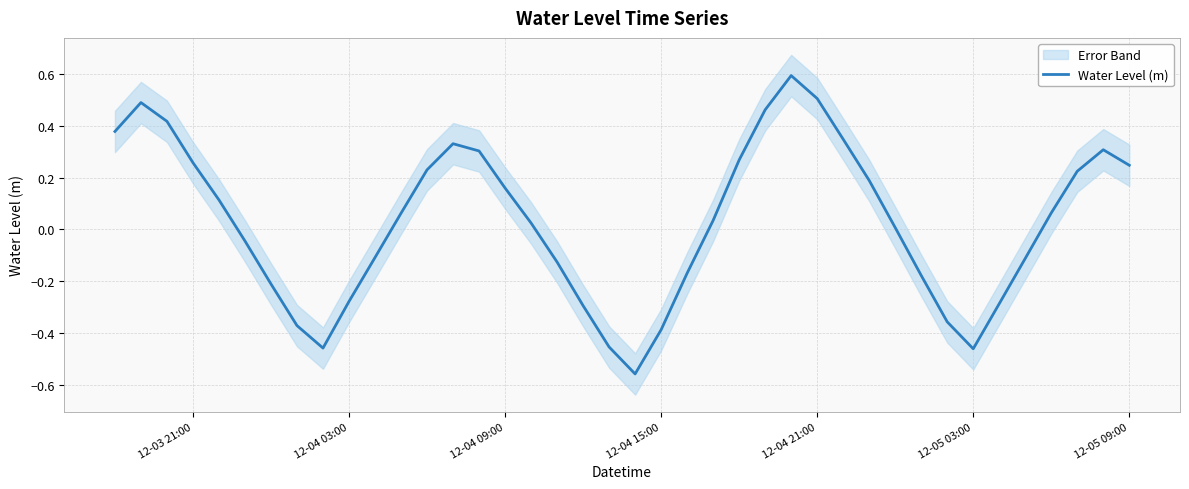

What is the highest value of the Water Level (m) series?

0.6